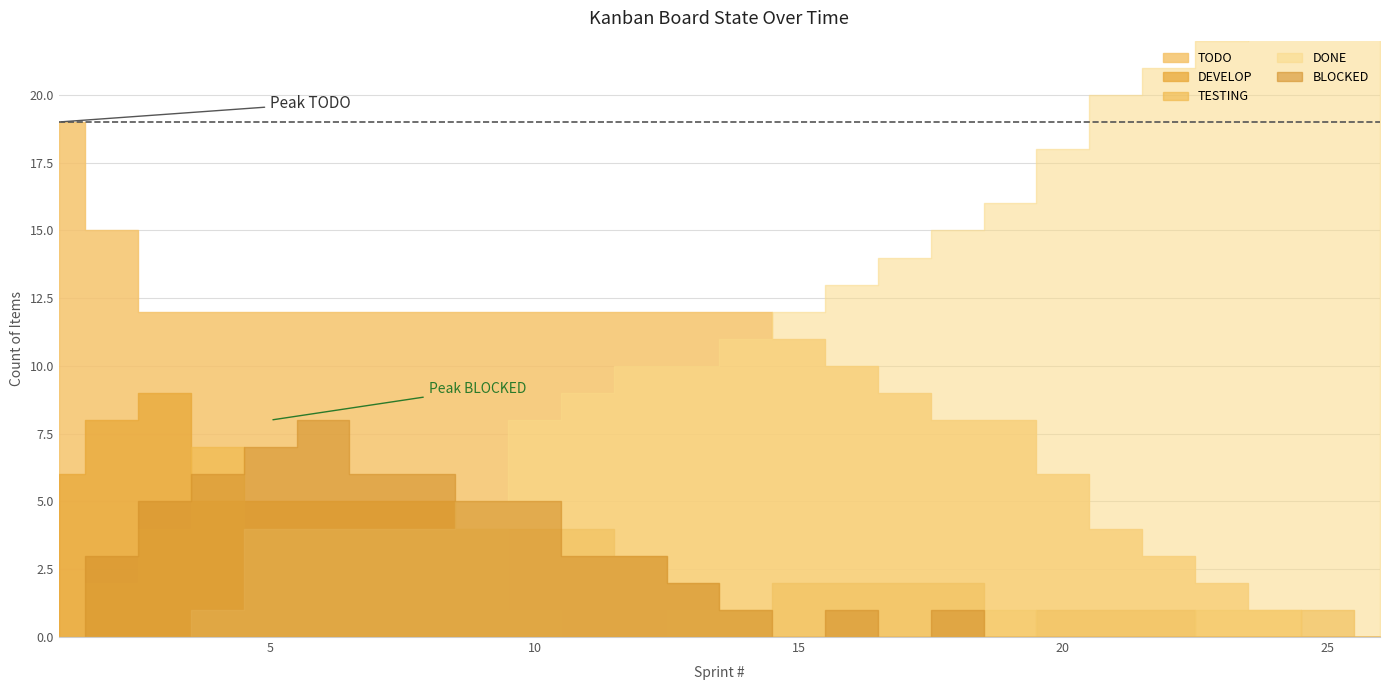

How many interior local peaks does the BLOCKED series have?

3